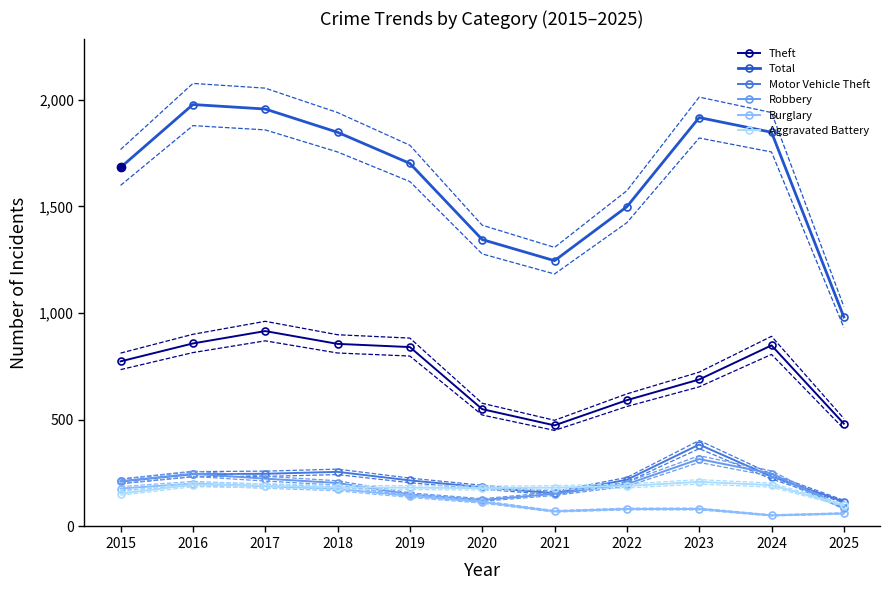

How many lines are shown in the chart?

6